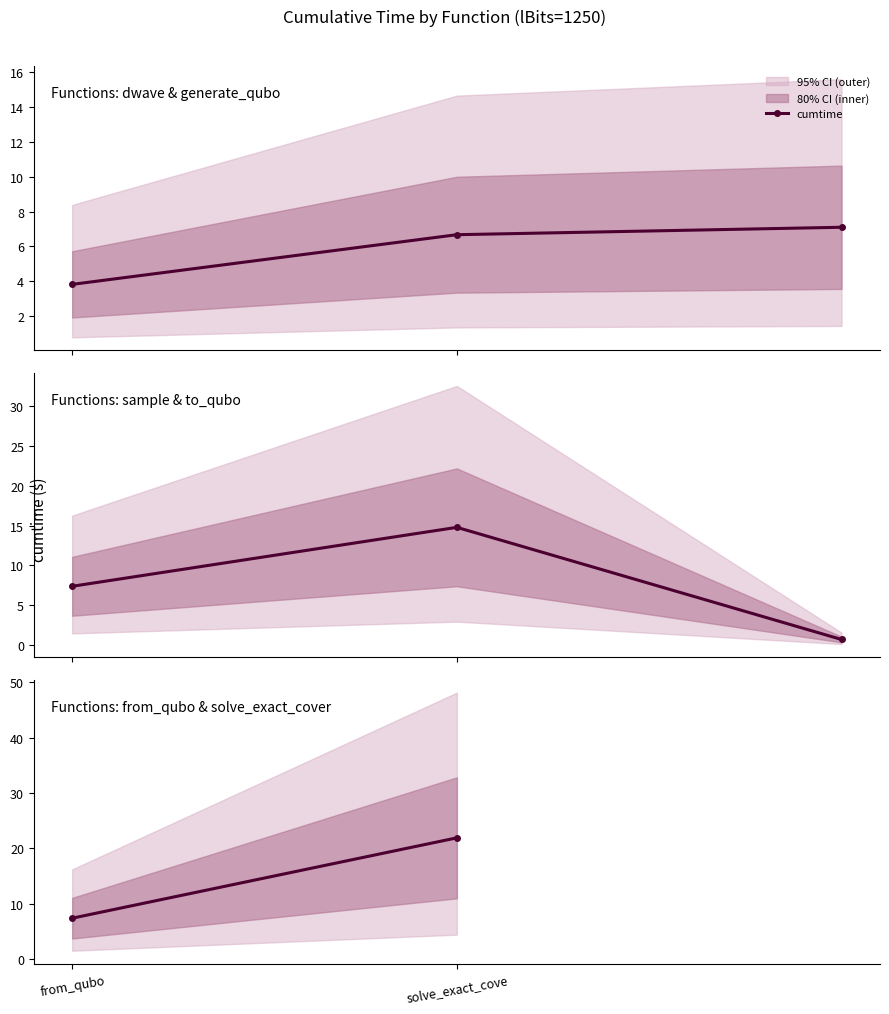

Between from_qubo and solve_exact_cove, which is larger?

solve_exact_cove